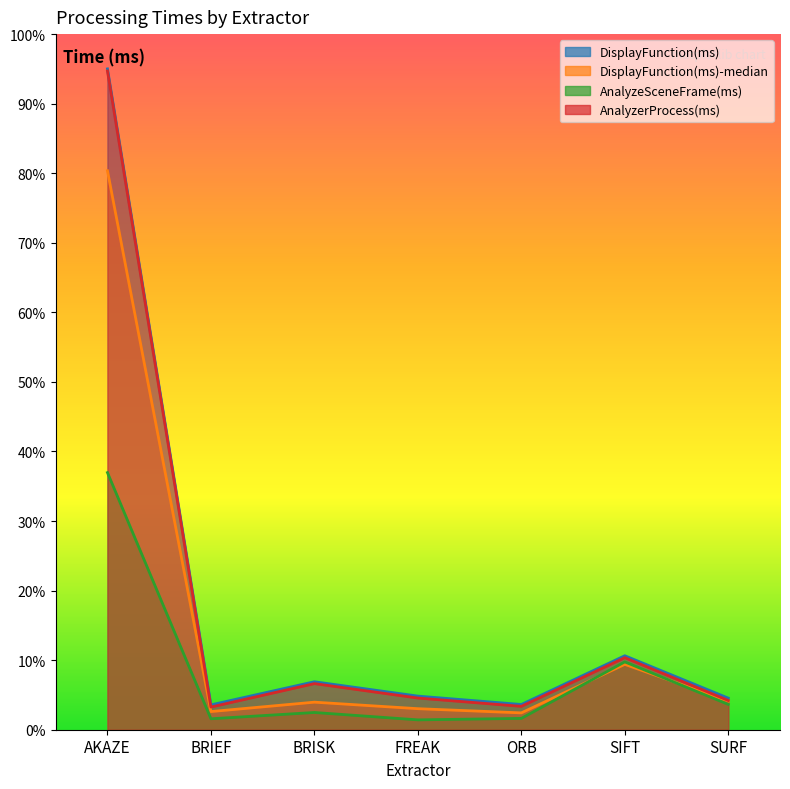

What is the value of the AnalyzeSceneFrame(ms) point at the 1st from the left?

37.0